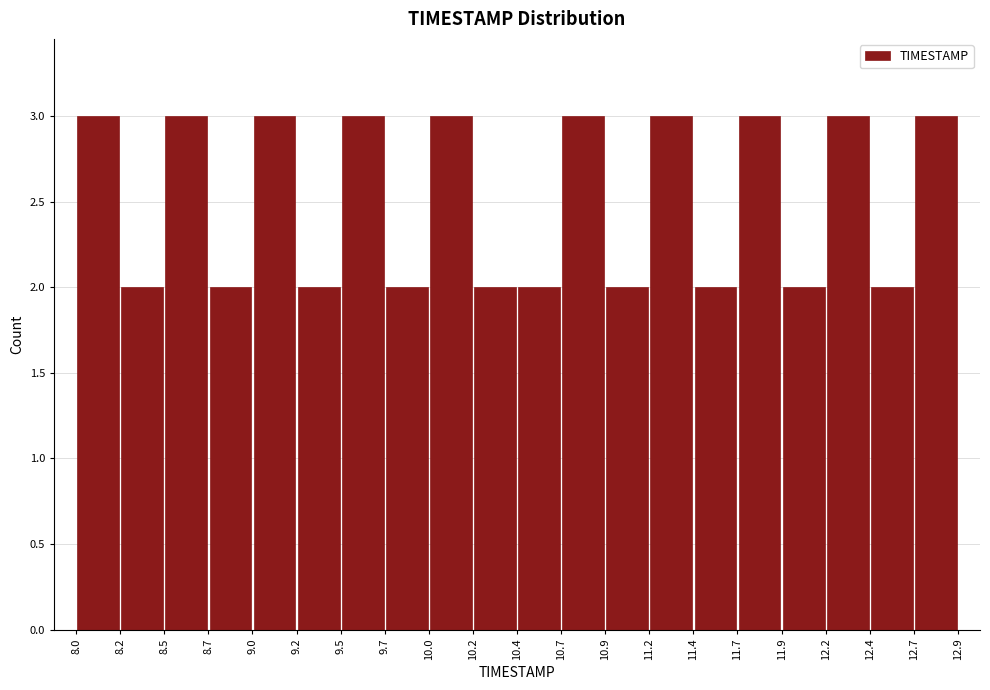

Reading left to right, transcribe this chart: for each bar, give the range it covers on the x-axis and its height. The values are not printed on the chart, so give them approximately, as read against the axis.

8.0 to 8.2: 3
8.2 to 8.5: 2
8.5 to 8.7: 3
8.7 to 9.0: 2
9.0 to 9.2: 3
9.2 to 9.5: 2
9.5 to 9.7: 3
9.7 to 10.0: 2
10.0 to 10.2: 3
10.2 to 10.4: 2
10.4 to 10.7: 2
10.7 to 10.9: 3
10.9 to 11.2: 2
11.2 to 11.4: 3
11.4 to 11.7: 2
11.7 to 11.9: 3
11.9 to 12.2: 2
12.2 to 12.4: 3
12.4 to 12.7: 2
12.7 to 12.9: 3